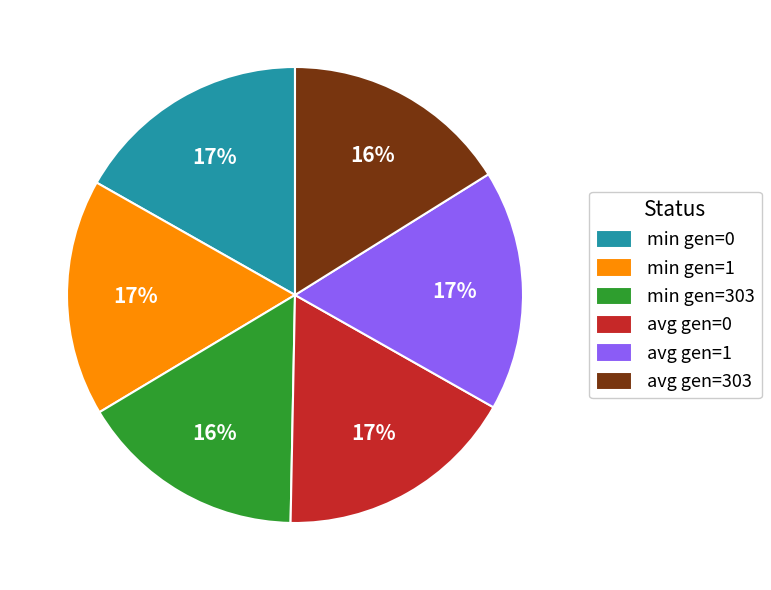

True or false: avg gen=1 accounts for 17% of the total.

True